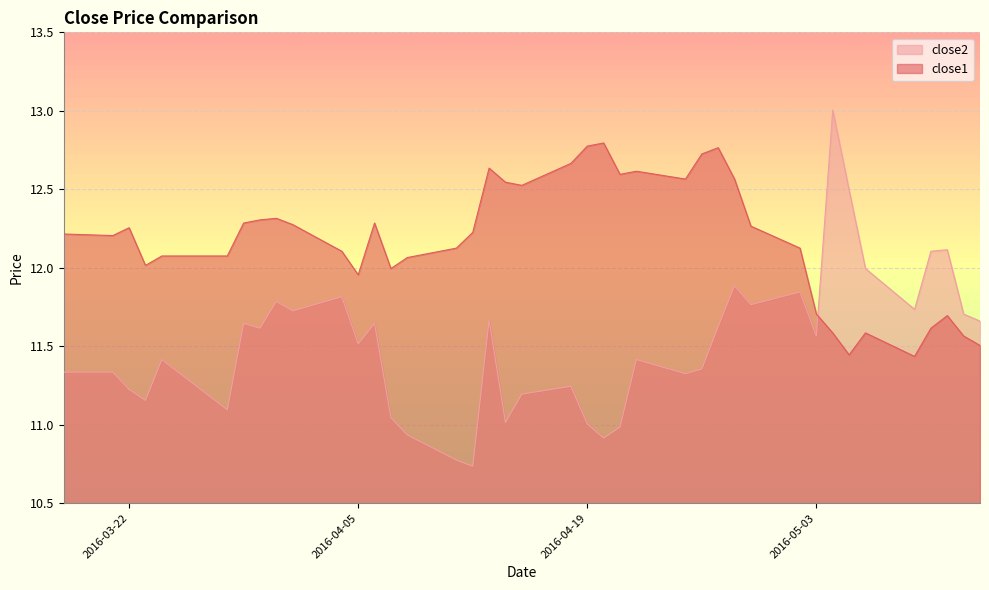

How many values in the close2 series are below 11?

5